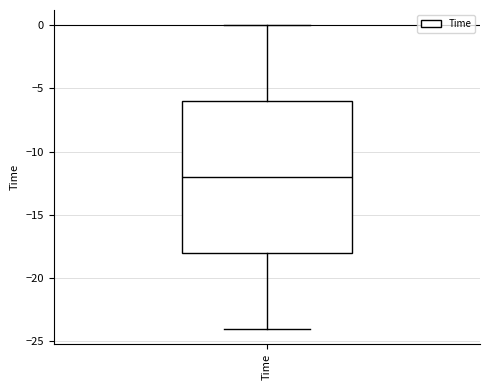

Read this box plot against the y-axis: the position of the median line, the range covered by the box, and the ends of both whiskers. The values are not printed on the chart, so give them approximately, as read against the axis.

median -12, box -18 to -6, whiskers -24 to 0